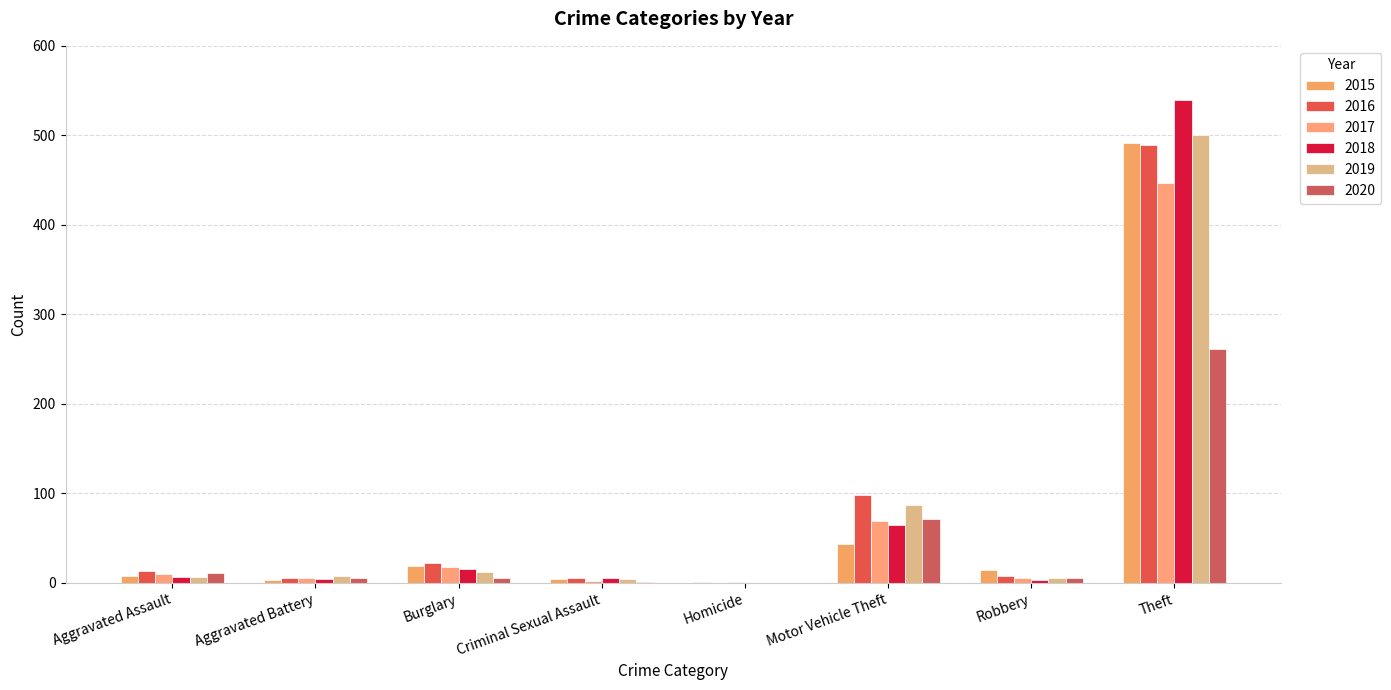

Reading right to left, list all the values displayed in this chart.

2015: Theft=491	Robbery=15	Motor Vehicle Theft=43	Homicide=1	Criminal Sexual Assault=4	Burglary=19	Aggravated Battery=3	Aggravated Assault=8
2016: Theft=489	Robbery=8	Motor Vehicle Theft=98	Homicide=0	Criminal Sexual Assault=6	Burglary=22	Aggravated Battery=5	Aggravated Assault=13
2017: Theft=447	Robbery=6	Motor Vehicle Theft=69	Homicide=1	Criminal Sexual Assault=2	Burglary=18	Aggravated Battery=5	Aggravated Assault=10
2018: Theft=539	Robbery=3	Motor Vehicle Theft=65	Homicide=0	Criminal Sexual Assault=5	Burglary=16	Aggravated Battery=4	Aggravated Assault=7
2019: Theft=500	Robbery=6	Motor Vehicle Theft=87	Homicide=0	Criminal Sexual Assault=4	Burglary=12	Aggravated Battery=8	Aggravated Assault=7
2020: Theft=261	Robbery=6	Motor Vehicle Theft=71	Homicide=0	Criminal Sexual Assault=1	Burglary=5	Aggravated Battery=6	Aggravated Assault=11